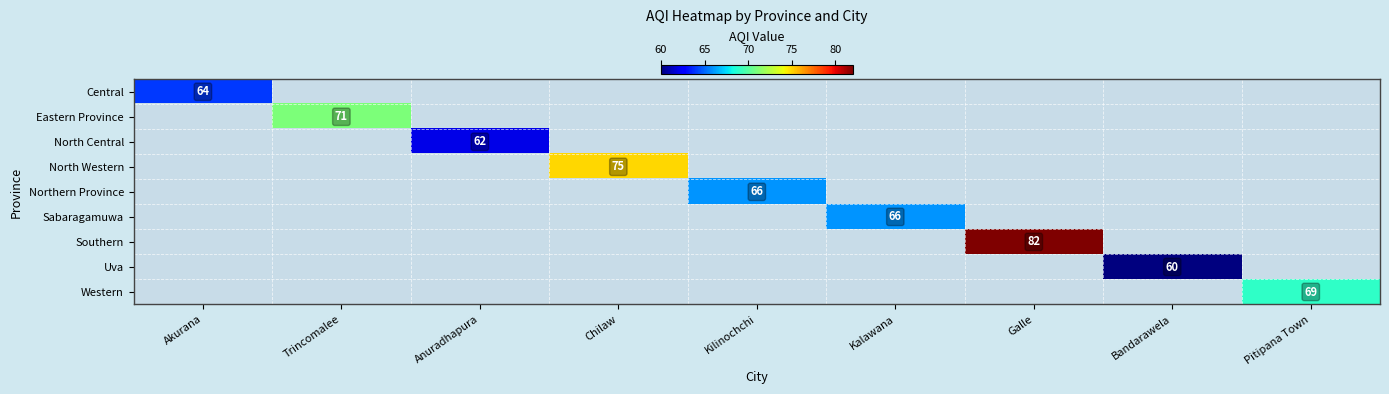

The value of Southern at Galle is 82. True or false?

True